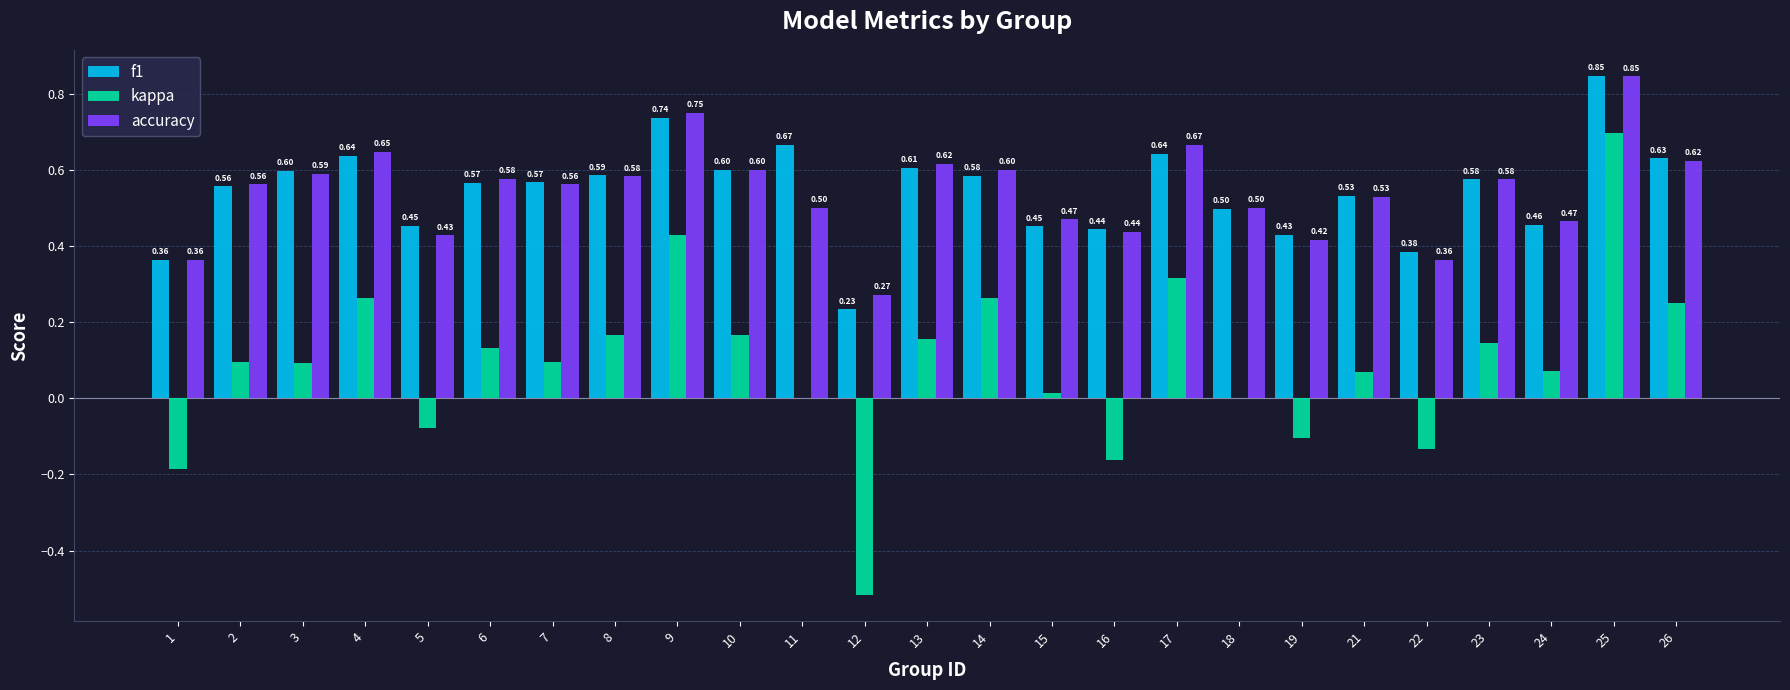

Between 11 and 15, which series saw the biggest shift?

f1